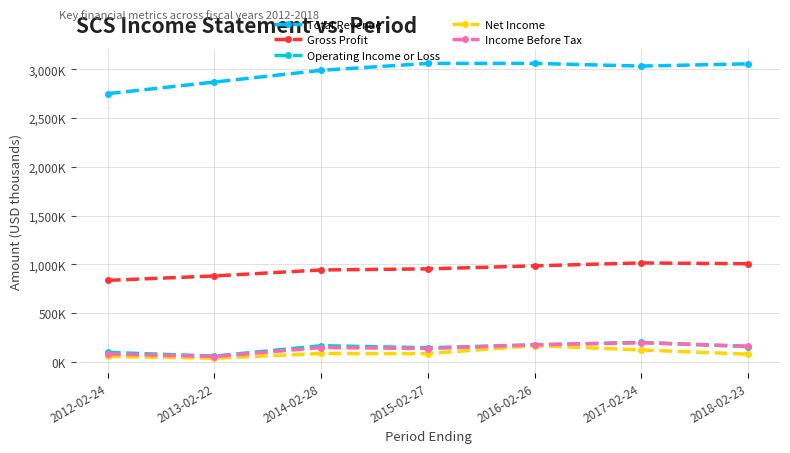

List the labels in order of Operating Income or Loss value, smallest first.

2013-02-22, 2012-02-24, 2015-02-27, 2018-02-23, 2014-02-28, 2016-02-26, 2017-02-24